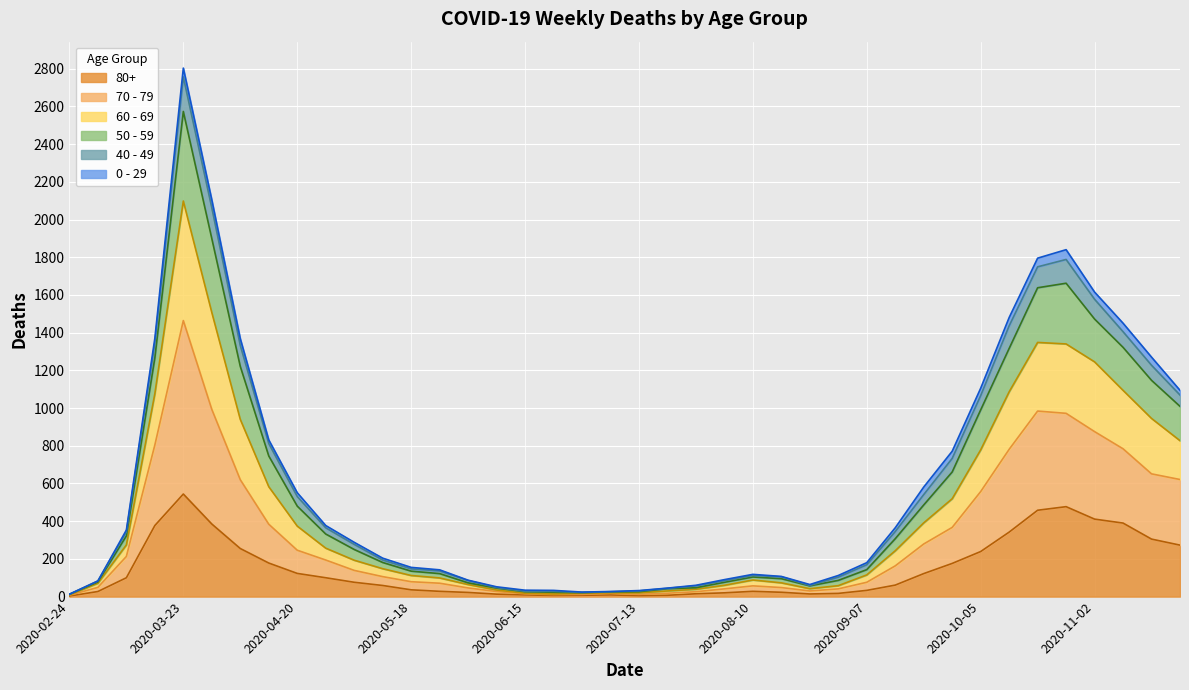

At which category does the chart reach its minimum across all series?

2020-02-24